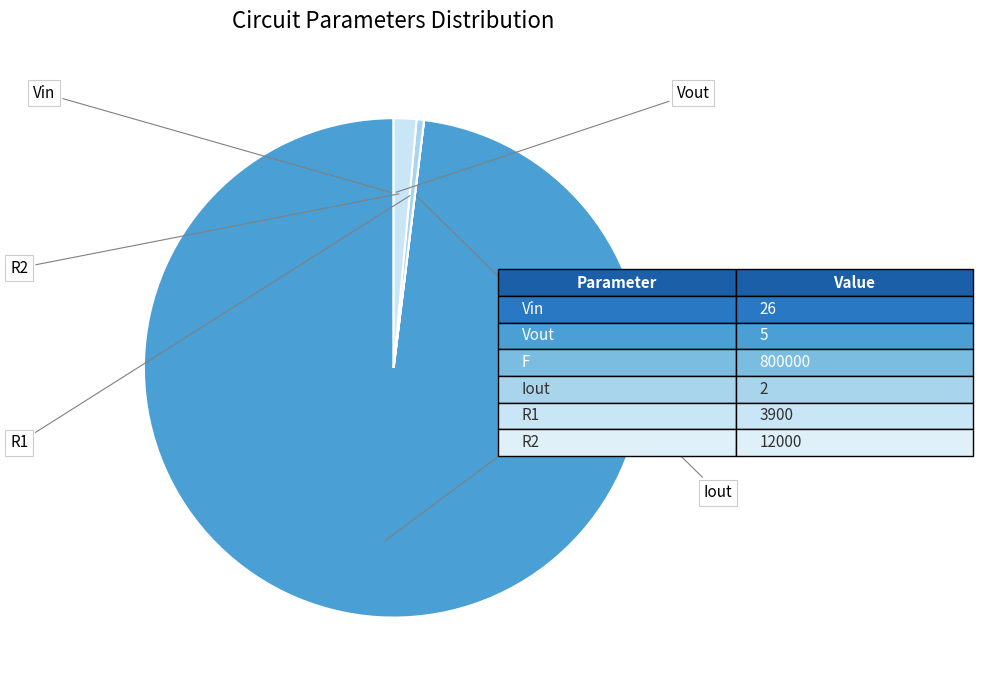

The Iout slice represents 7% of the pie. True or false?

False